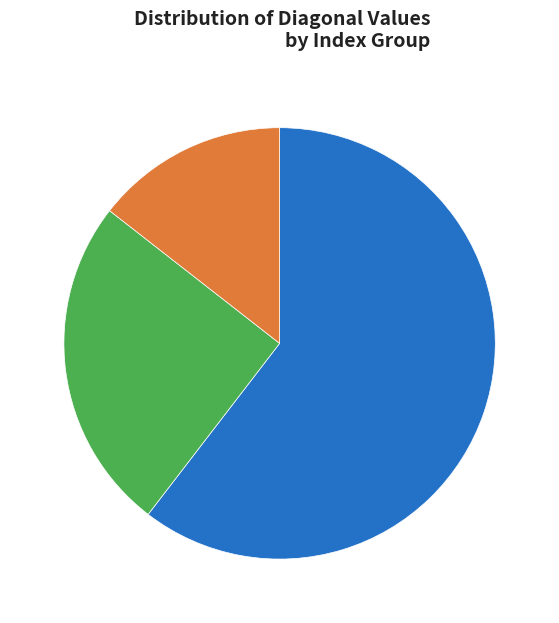

Is there a majority slice in this chart?

Yes